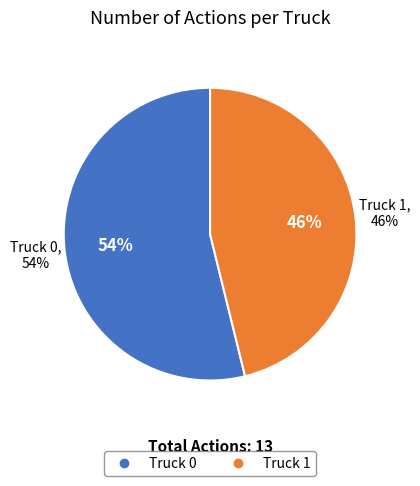

What is the change in value from Truck 0 to Truck 1?

-1